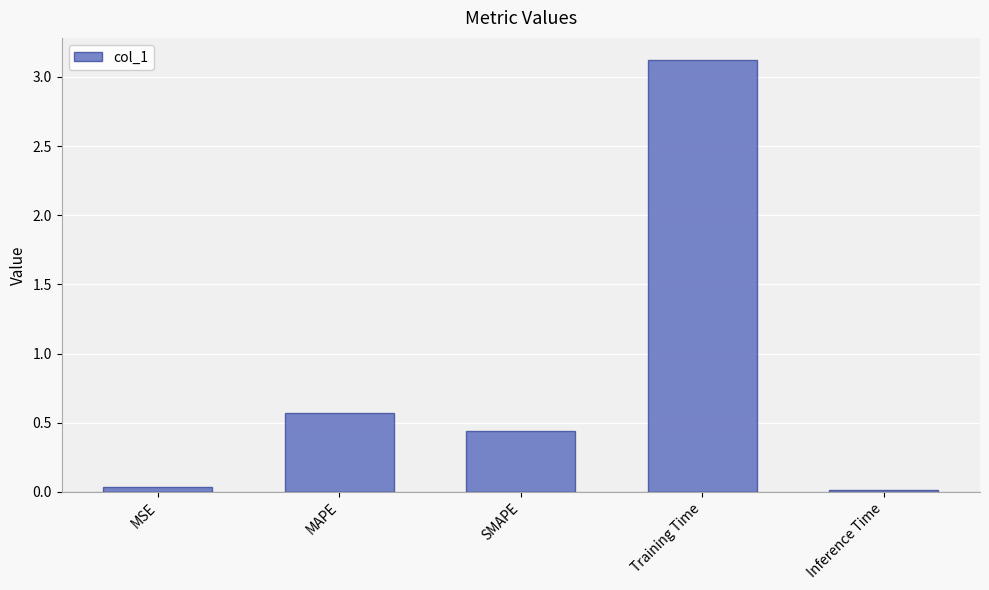

The chart shows a value of 1.3 at Training Time. True or false?

False